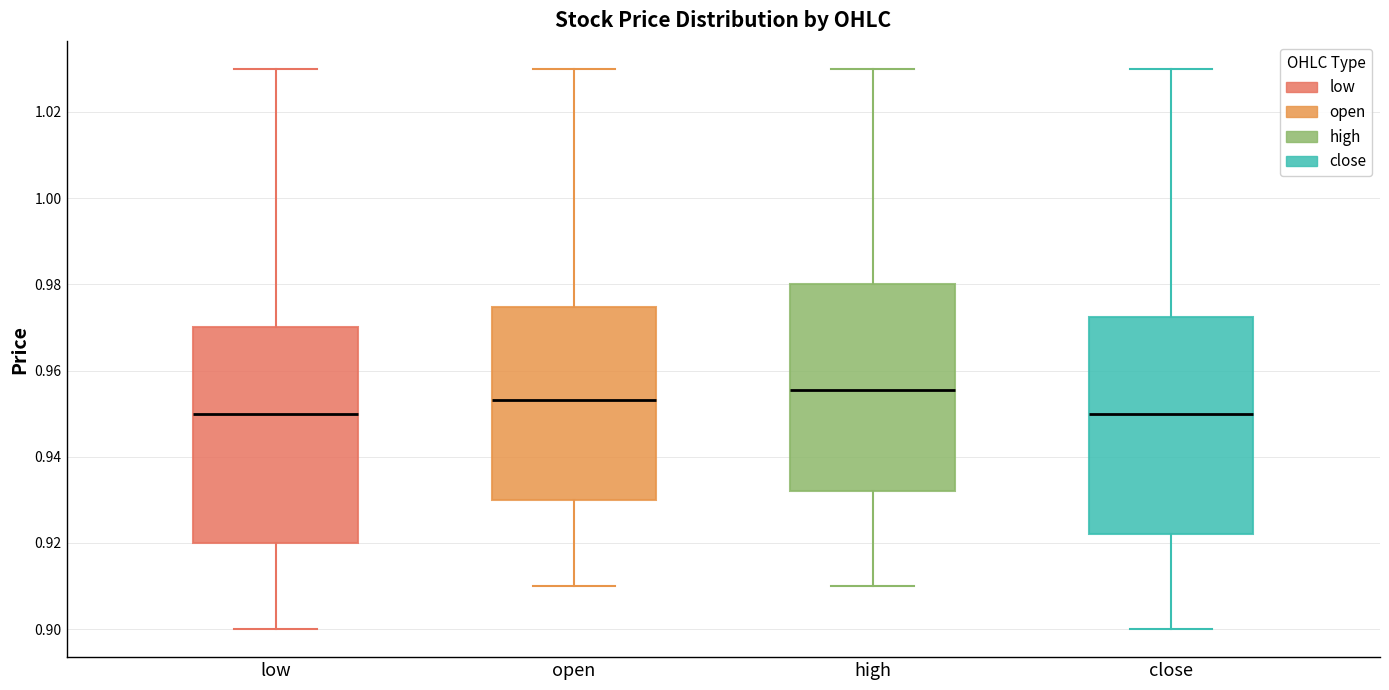

Where is the upper edge of the box for close on the y-axis? The values are not printed on the chart, so give them approximately, as read against the axis.

0.972